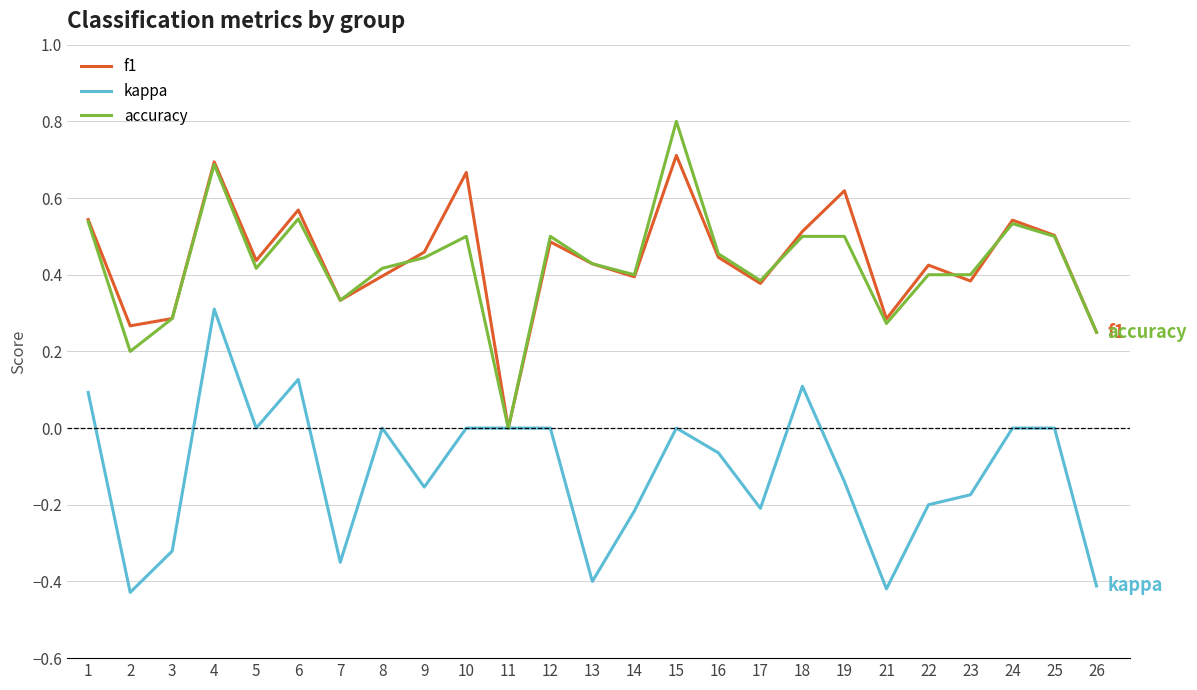

What is the maximum value for accuracy?

0.8